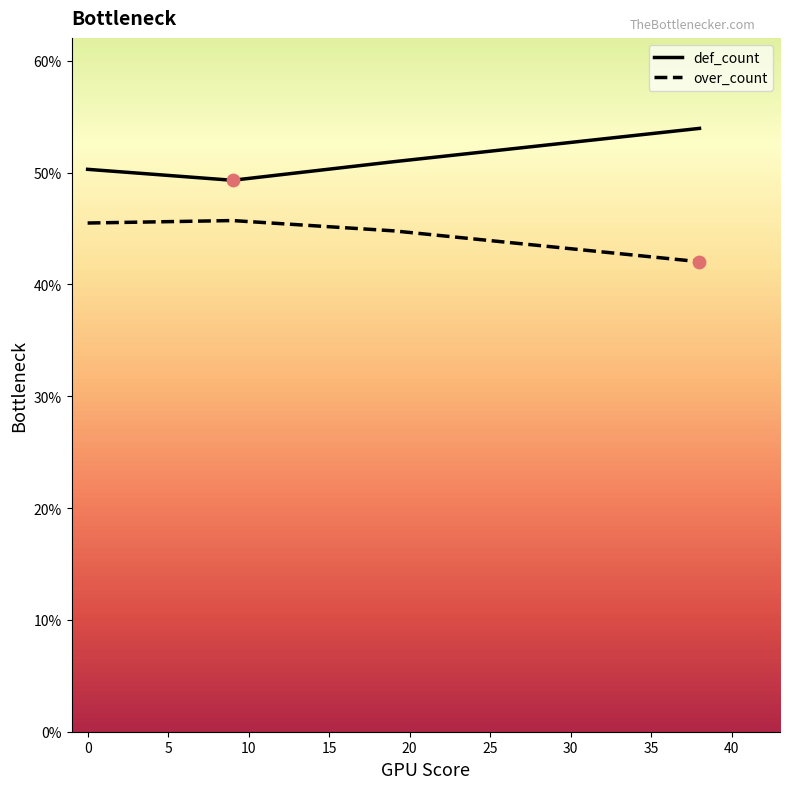

At which category is the sum across all series the highest?

38